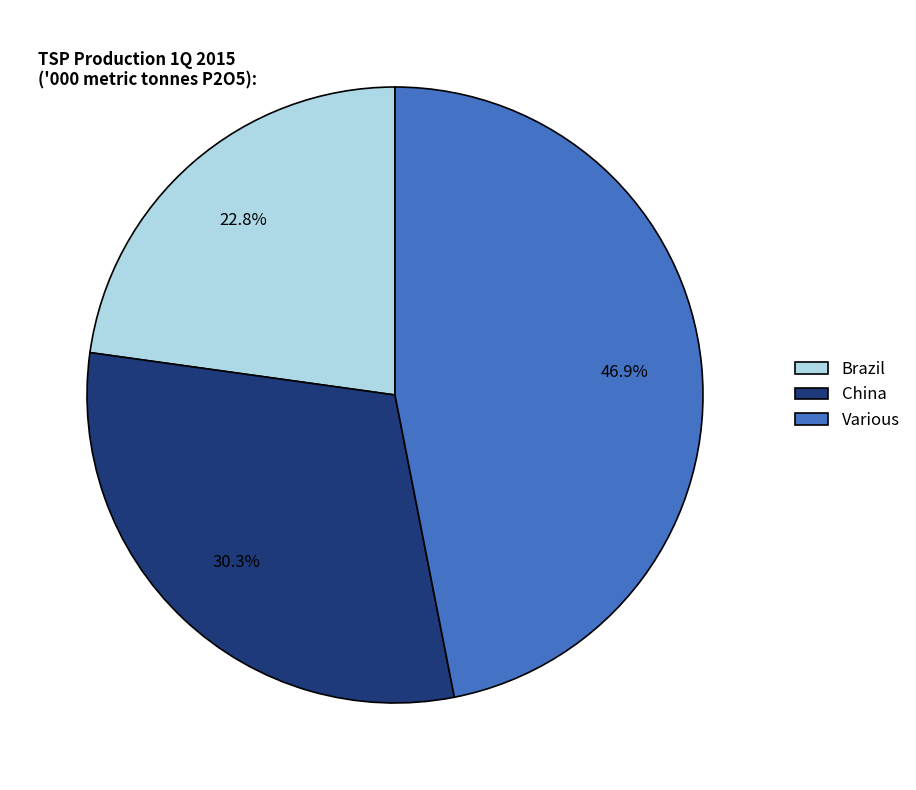

Which has a higher value, China or Brazil?

China